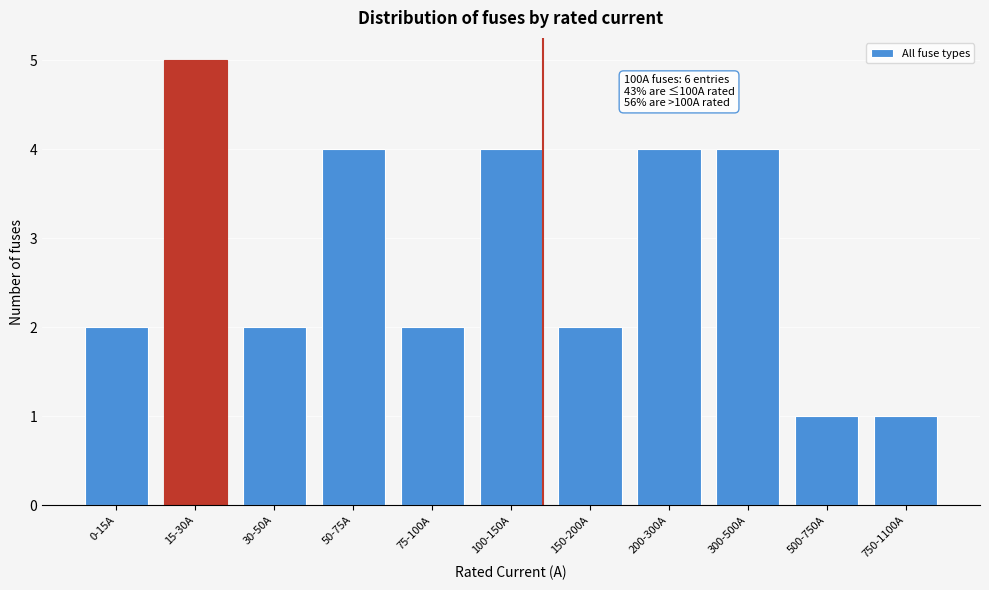

Reading left to right, extract all data points from this chart.

0-15A=2	15-30A=5	30-50A=2	50-75A=4	75-100A=2	100-150A=4	150-200A=2	200-300A=4	300-500A=4	500-750A=1	750-1100A=1